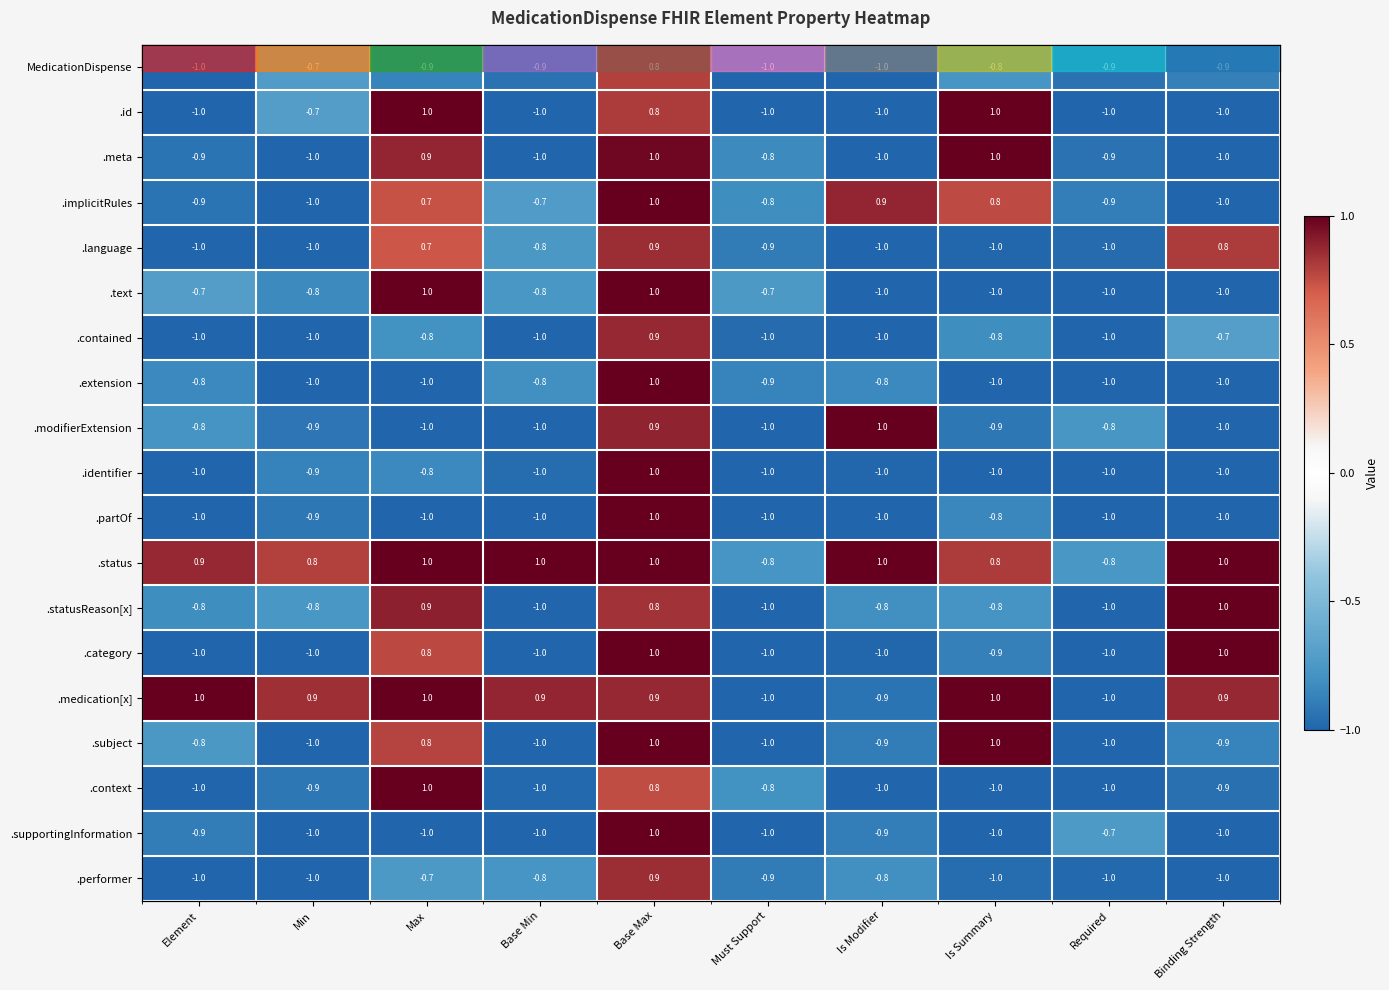

List the series in order of their peak value, highest first.

.id, .meta, .implicitRules, .text, .extension, .modifierExtension, .identifier, .partOf, .status, .statusReason[x], .category, .medication[x], .subject, .context, .supportingInformation, .contained, .language, .performer, MedicationDispense